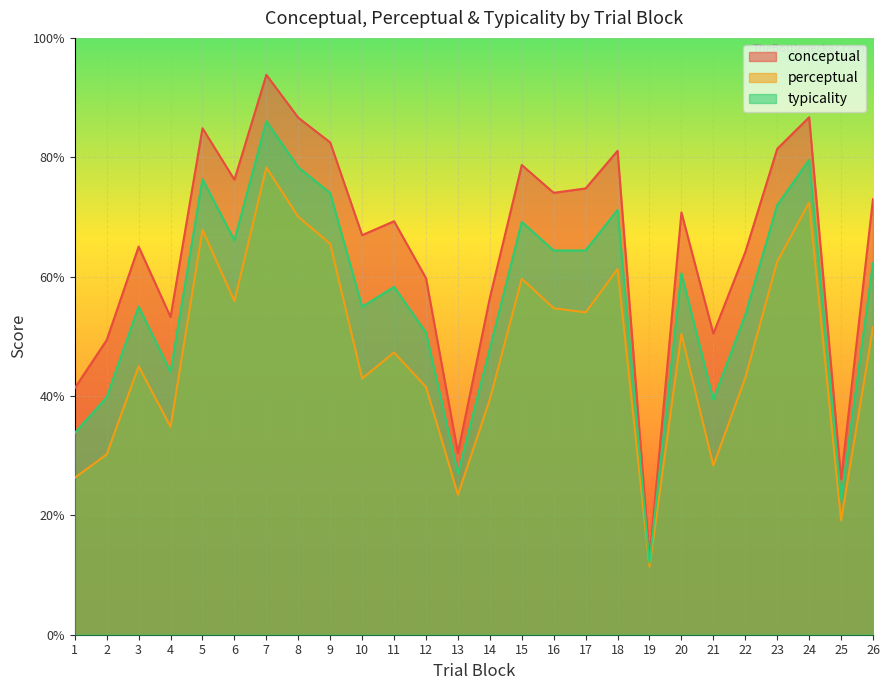

Which series has the largest range (max minus min)?

conceptual